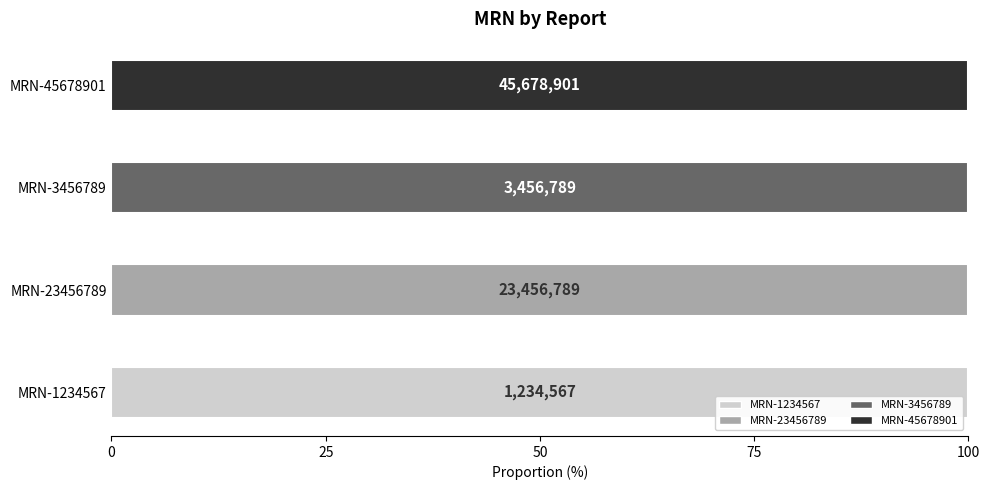

The chart shows a value of 1791393 at pH: 10.8 TDS 280.. True or false?

False